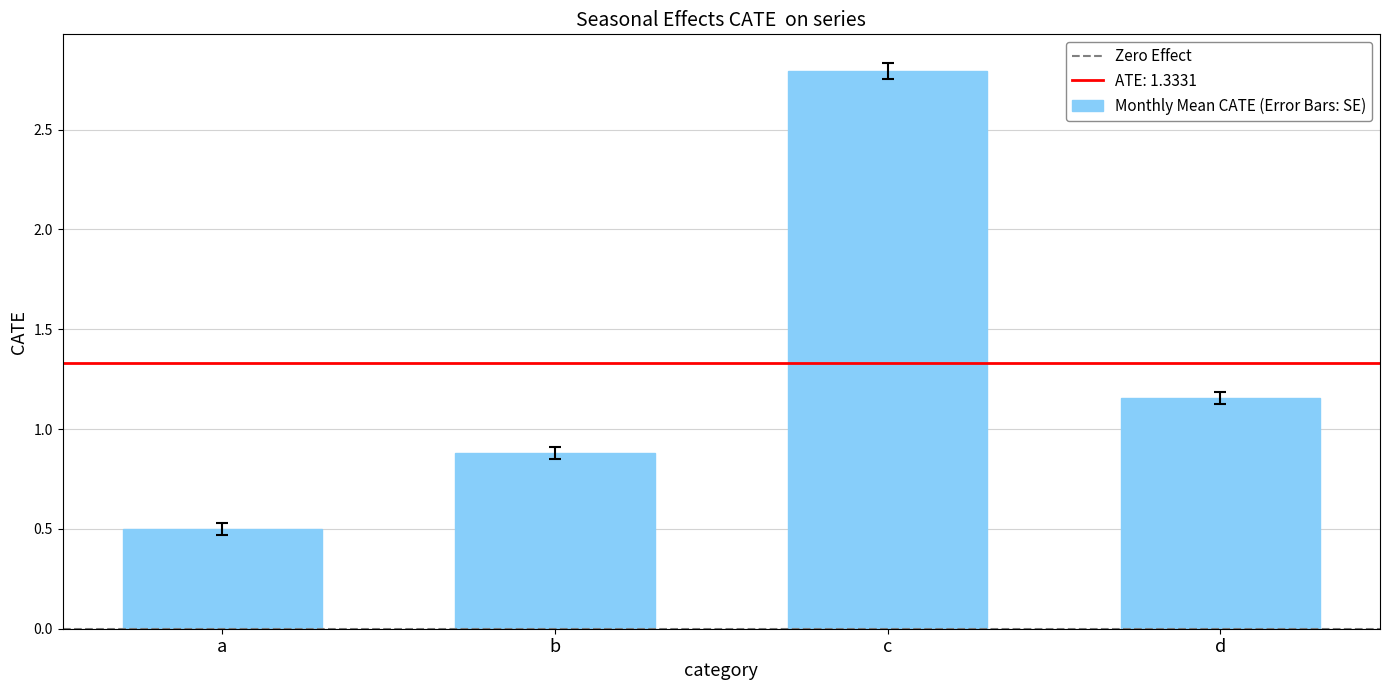

Are the bars grouped side by side (vs. stacked)?

No